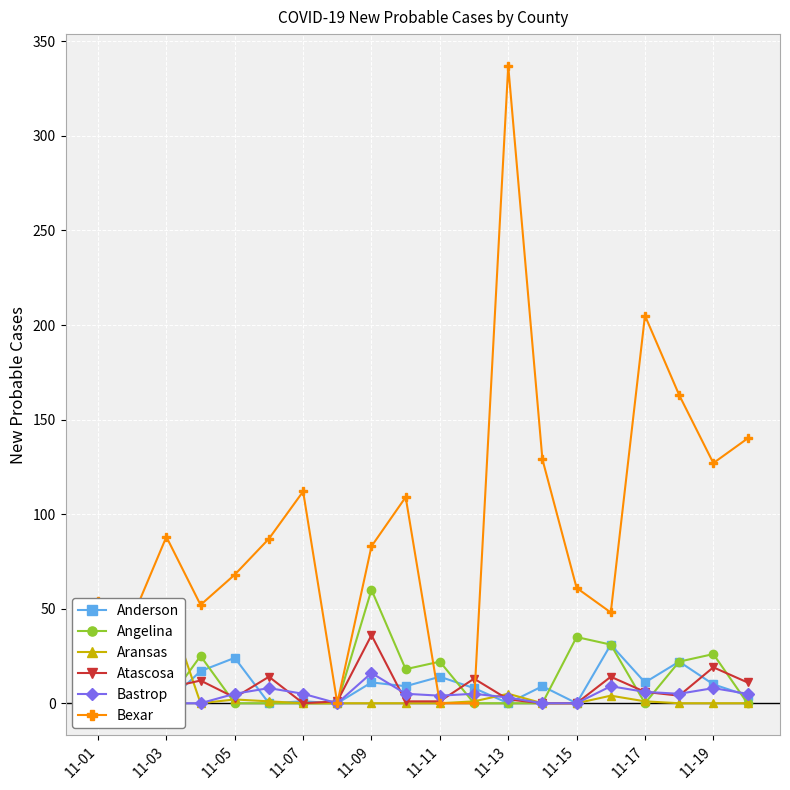

What is the highest value of the Bexar series?

337